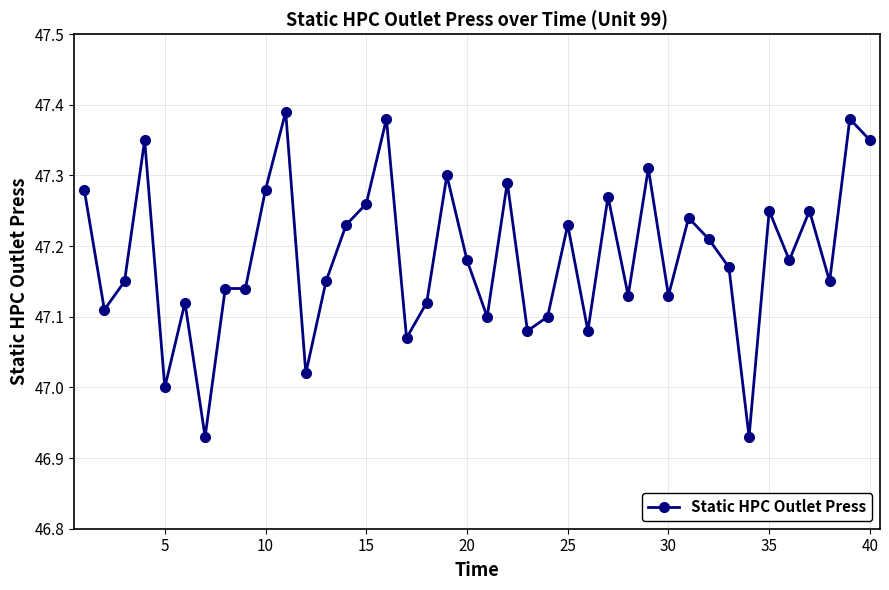

How many lines are shown in the chart?

1